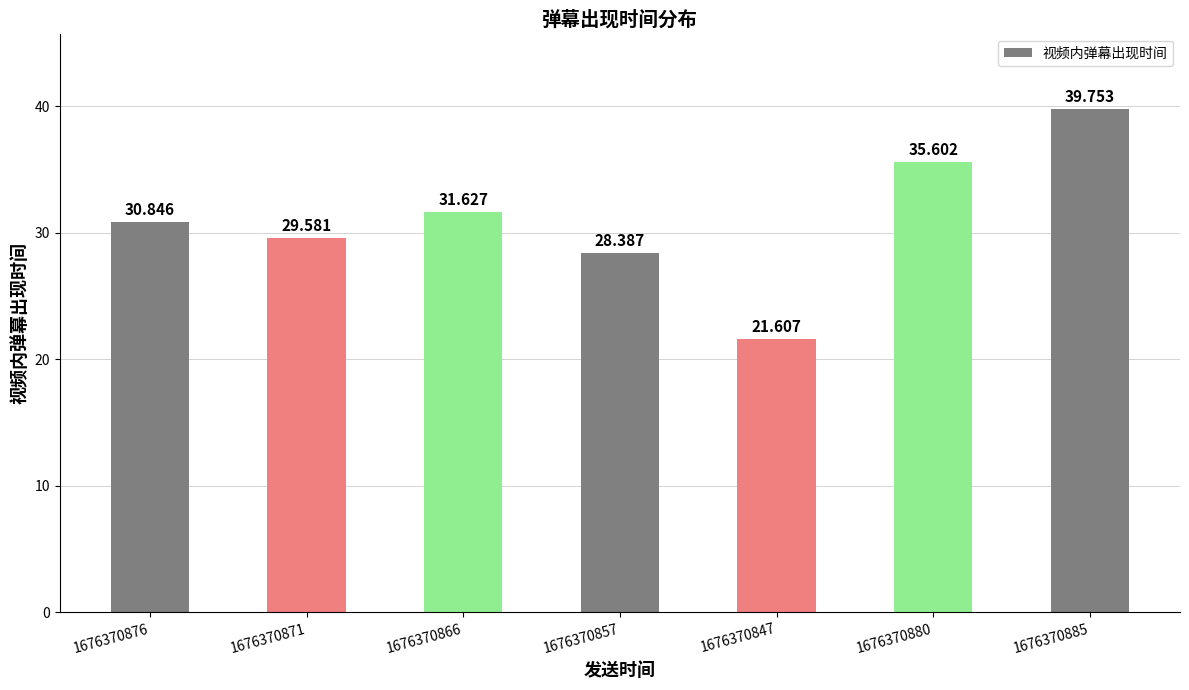

Between 1676370871 and 1676370857, which is larger?

1676370871